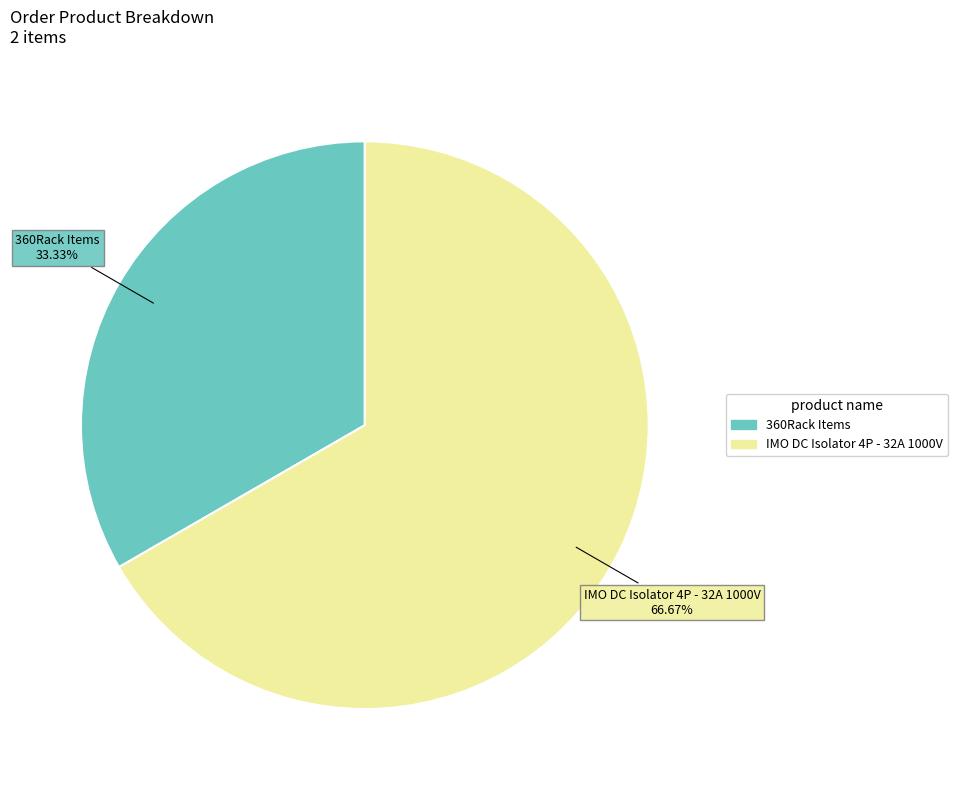

To the nearest percent, what is the difference between the IMO DC Isolator 4P - 32A 1000V and 360Rack Items slice percentages?

33%